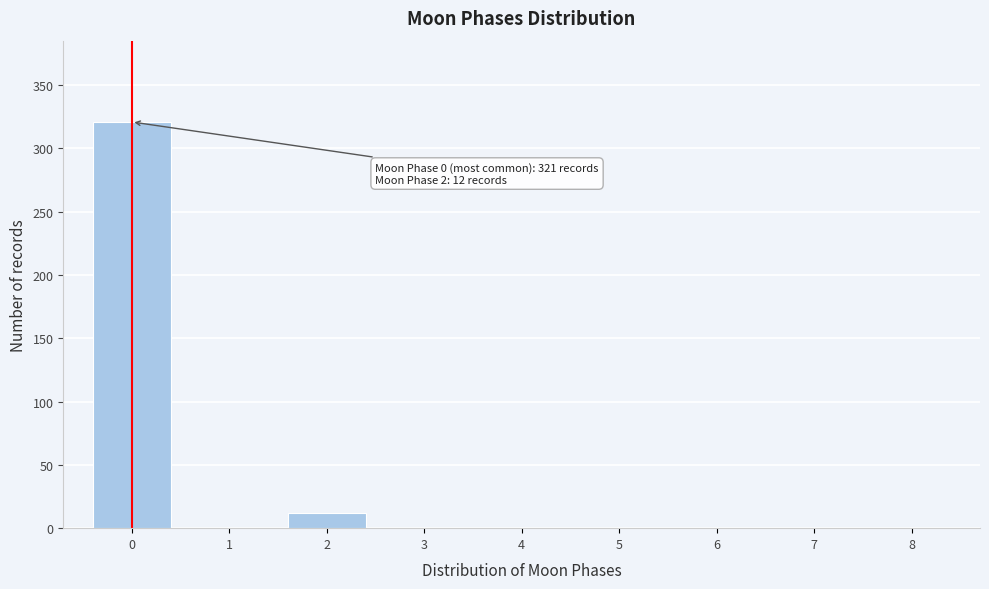

Reading left to right, list all the values displayed in this chart.

0=321	1=0	2=12	3=0	4=0	5=0	6=0	7=0	8=0